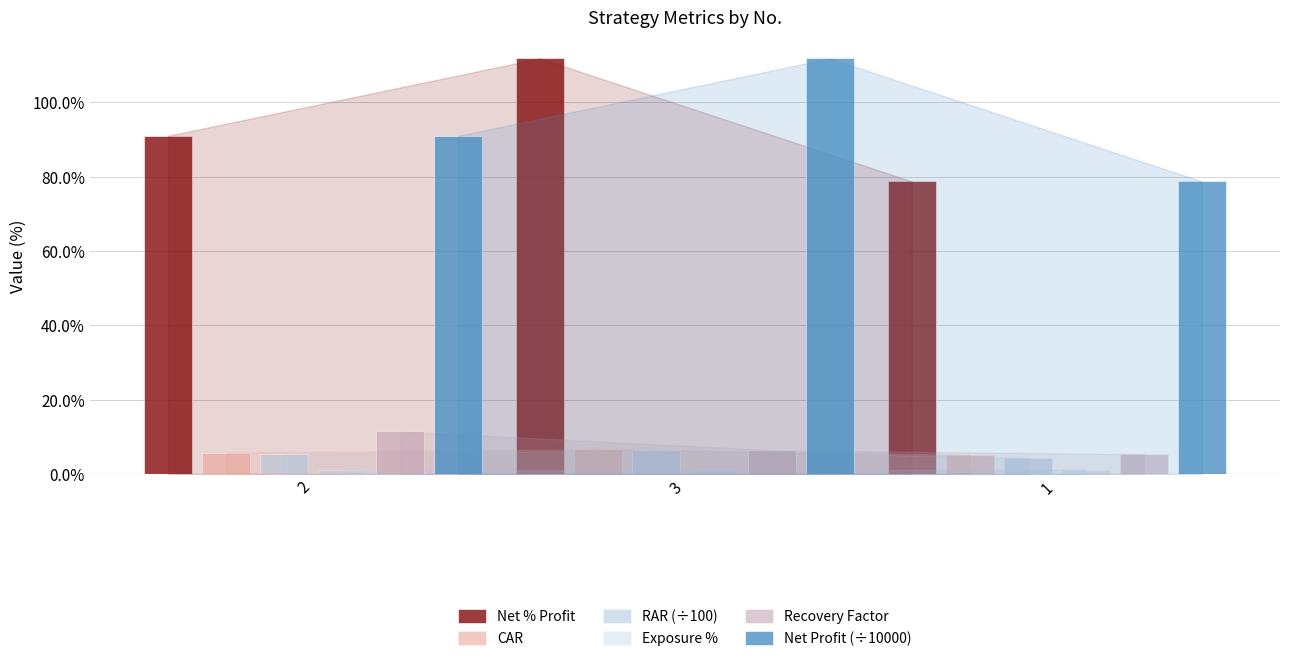

Rank the series by their maximum value, from lowest to highest.

Exposure %, RAR (÷100), CAR, Recovery Factor, Net Profit (÷10000), Net % Profit